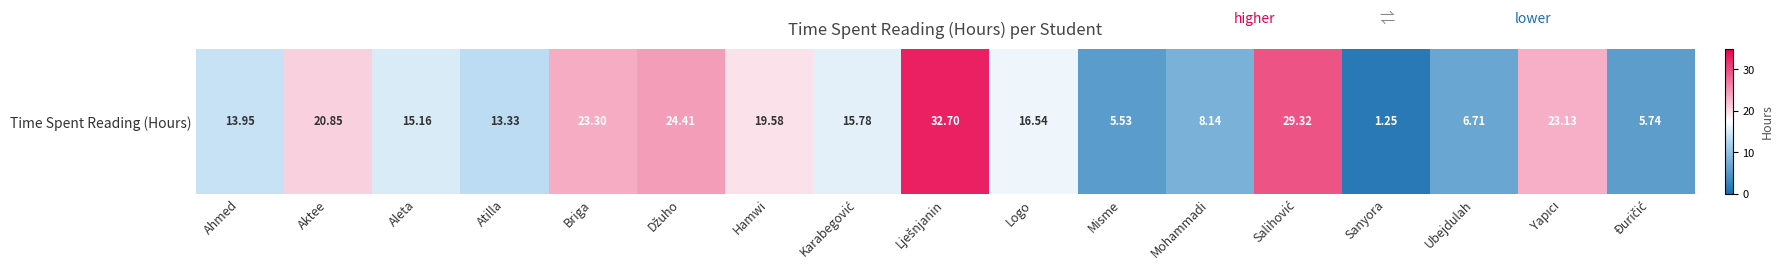

Reading right to left, what are all the values shown in this chart?

Đuričić=5.7	Yapıcı=23.1	Ubejdulah=6.7	Sanyora=1.2	Salihović=29.3	Mohammadi=8.1	Misme=5.5	Logo=16.5	Lješnjanin=32.7	Karabegović=15.8	Hamwi=19.6	Džuho=24.4	Briga=23.3	Atilla=13.3	Aleta=15.2	Aktee=20.9	Ahmed=13.9